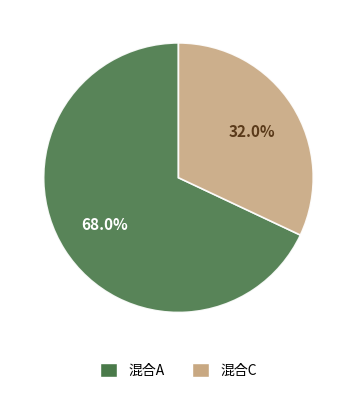

Does any single category account for the majority?

Yes